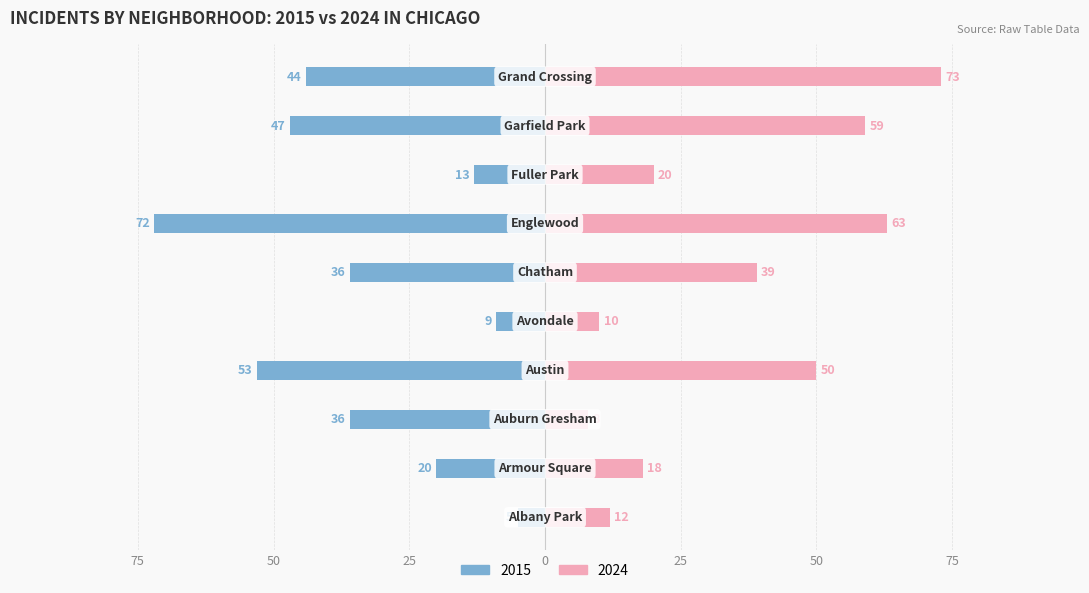

How many bars are there in total?

20